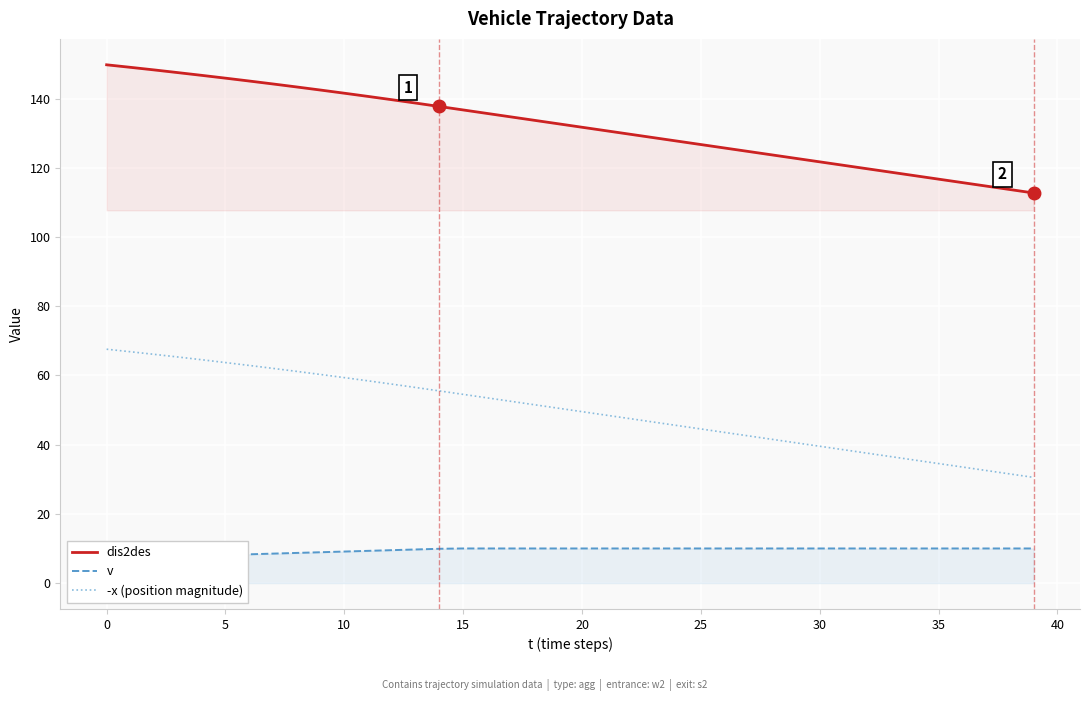

Is it true that v equals 9.7 at 13?

True